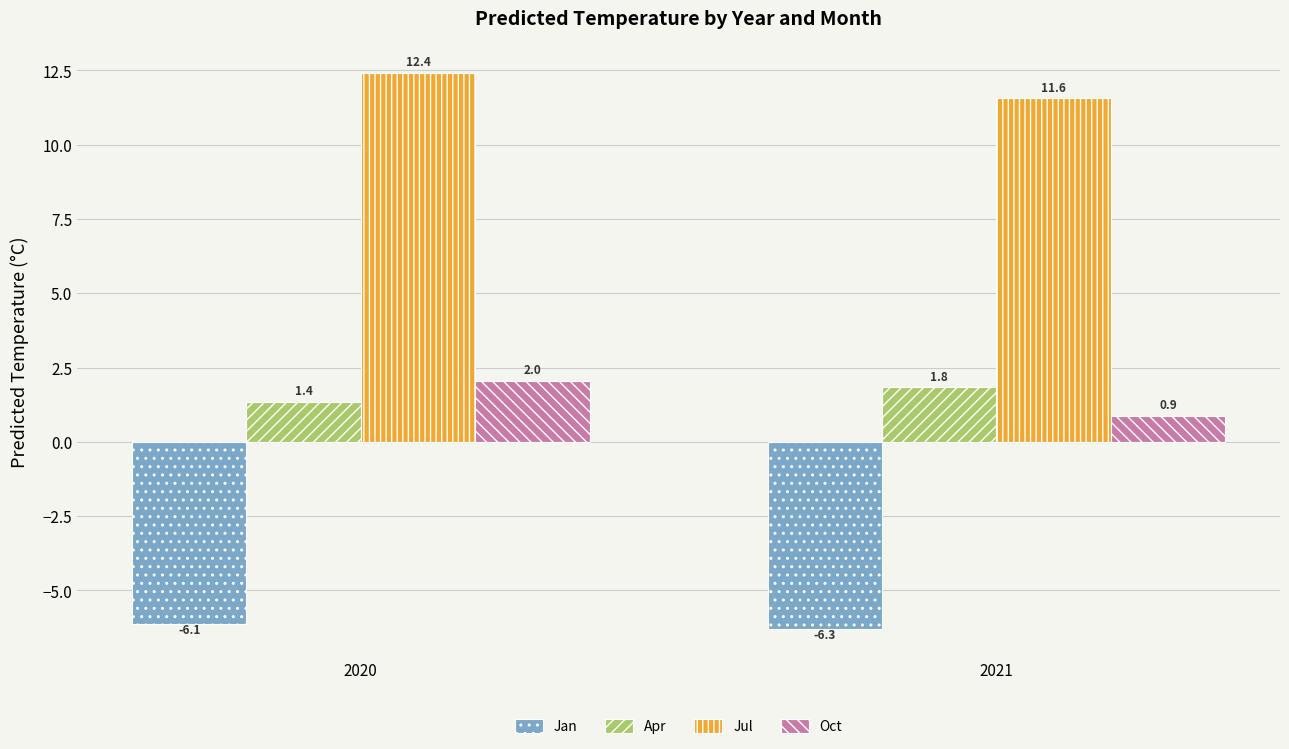

What is the value of the Jan bar at the 2nd from the left?

-6.3